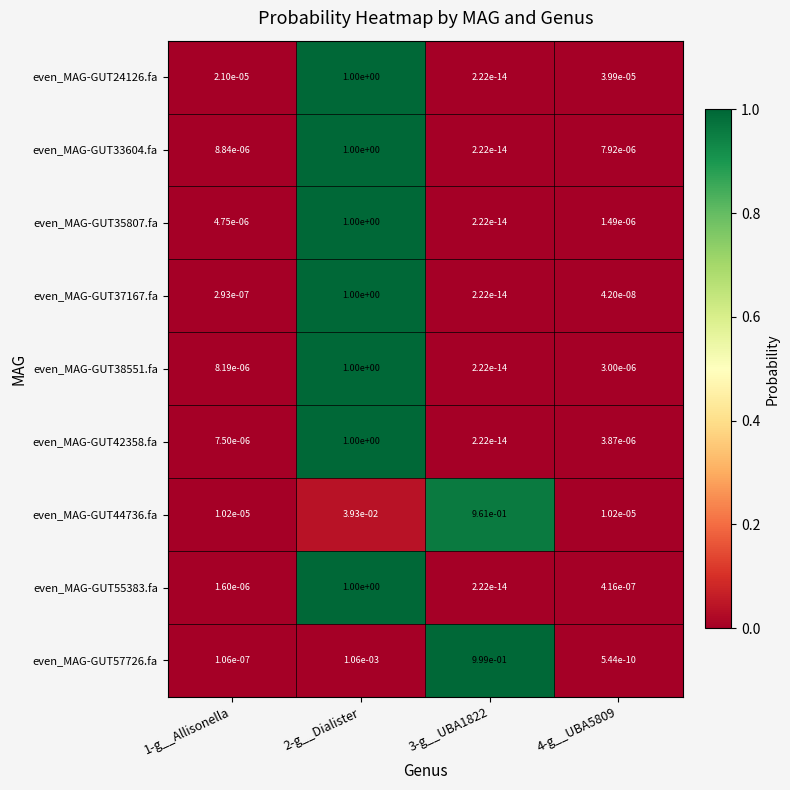

The even_MAG-GUT33604.fa series shows 0.0 at 1-g__Allisonella. True or false?

True